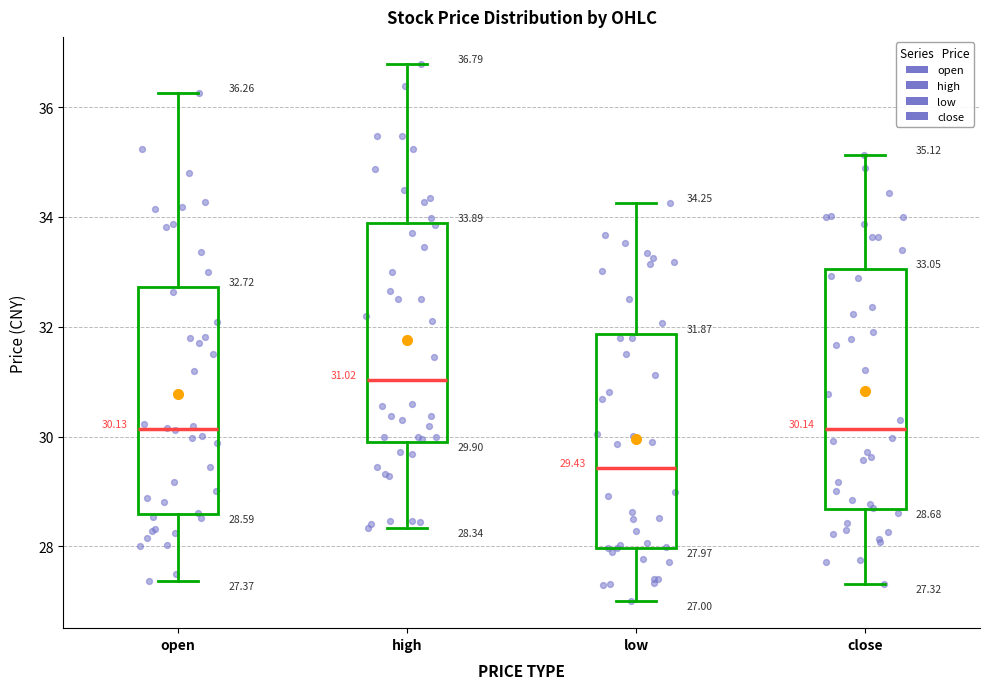

Which box's median line is the highest?

high